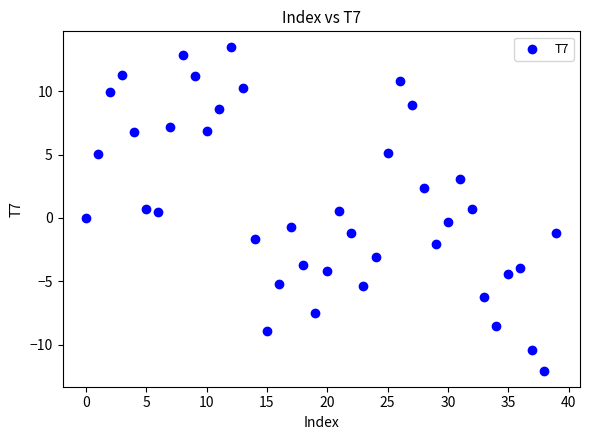

What is the range of Y values (max minus min)?

25.5